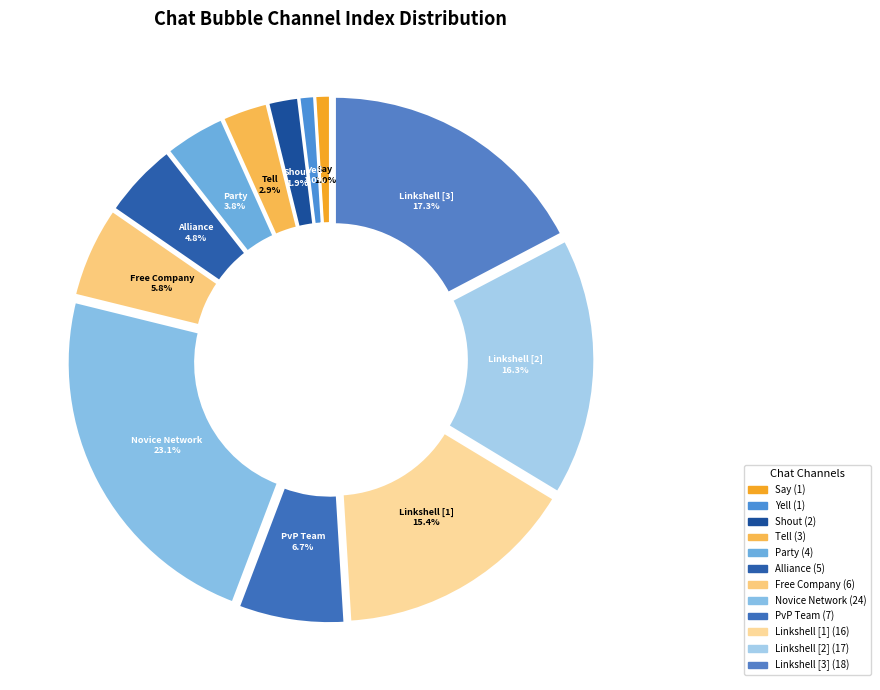

What percentage is the Tell slice, to the nearest percent?

3%